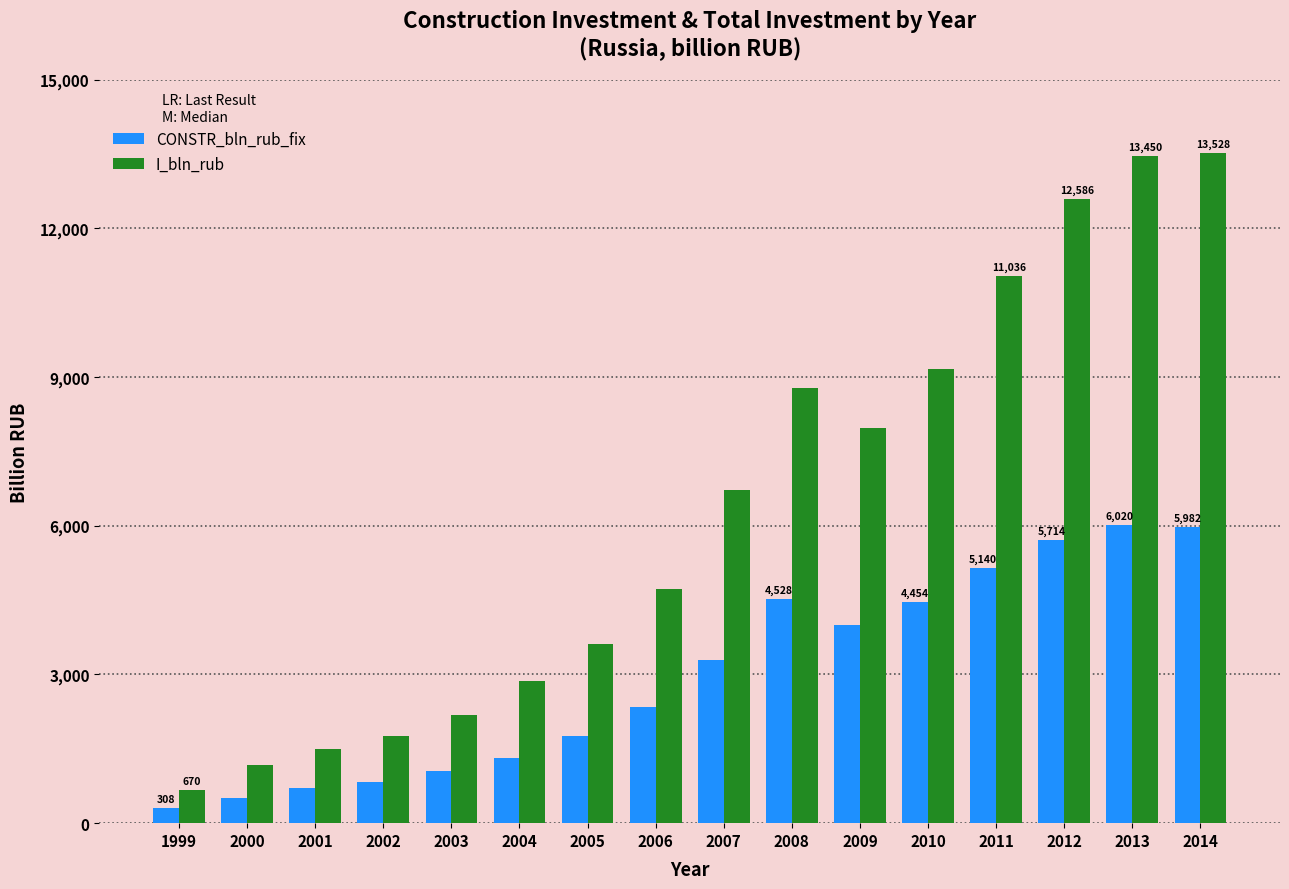

Which series has the largest total across all categories?

I_bln_rub